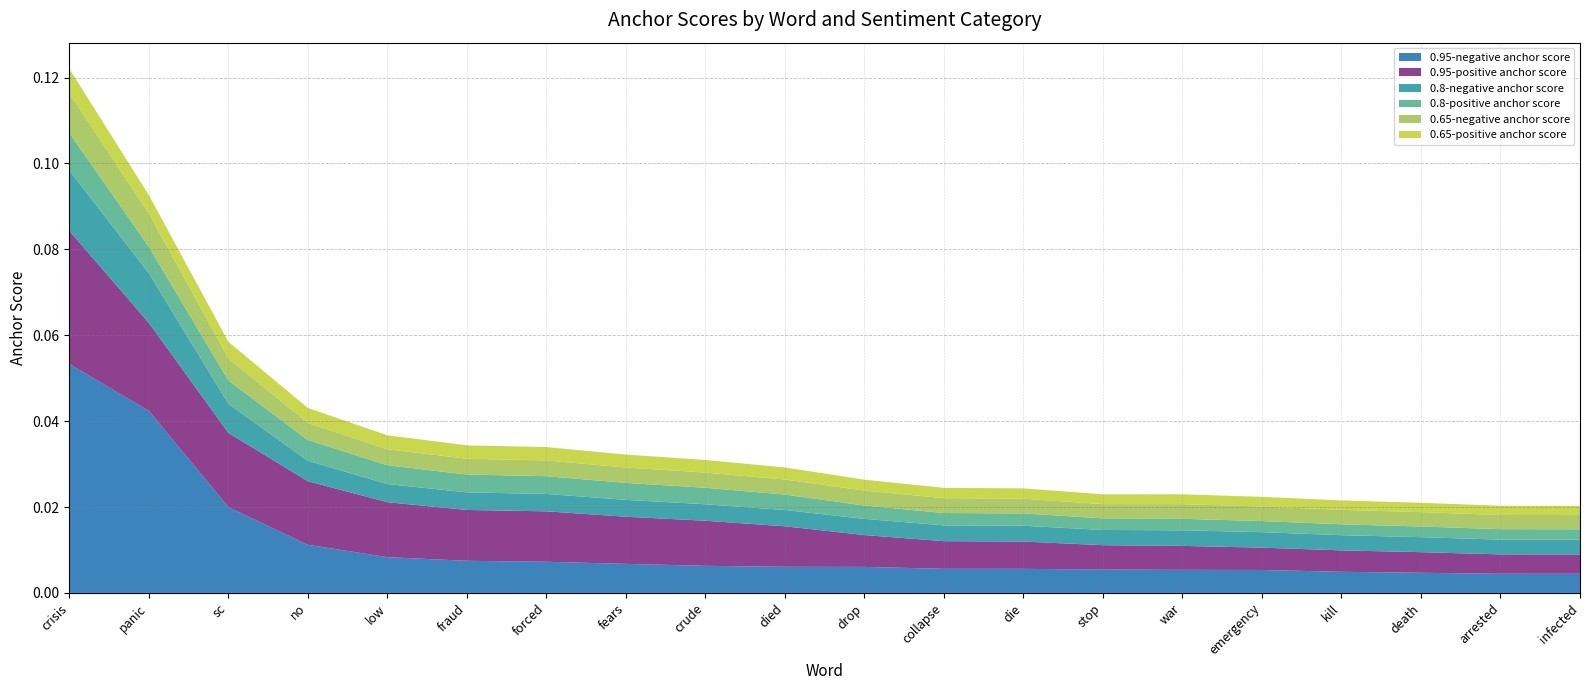

Reading left to right, what are all the values shown in this chart?

0.95-negative anchor score: 0.1	0.0	0.0	0.0	0.0	0.0	0.0	0.0	0.0	0.0	0.0	0.0	0.0	0.0	0.0	0.0	0.0	0.0	0.0	0.0
0.95-positive anchor score: 0.0	0.0	0.0	0.0	0.0	0.0	0.0	0.0	0.0	0.0	0.0	0.0	0.0	0.0	0.0	0.0	0.0	0.0	0.0	0.0
0.8-negative anchor score: 0.0	0.0	0.0	0.0	0.0	0.0	0.0	0.0	0.0	0.0	0.0	0.0	0.0	0.0	0.0	0.0	0.0	0.0	0.0	0.0
0.8-positive anchor score: 0.0	0.0	0.0	0.0	0.0	0.0	0.0	0.0	0.0	0.0	0.0	0.0	0.0	0.0	0.0	0.0	0.0	0.0	0.0	0.0
0.65-negative anchor score: 0.0	0.0	0.0	0.0	0.0	0.0	0.0	0.0	0.0	0.0	0.0	0.0	0.0	0.0	0.0	0.0	0.0	0.0	0.0	0.0
0.65-positive anchor score: 0.0	0.0	0.0	0.0	0.0	0.0	0.0	0.0	0.0	0.0	0.0	0.0	0.0	0.0	0.0	0.0	0.0	0.0	0.0	0.0